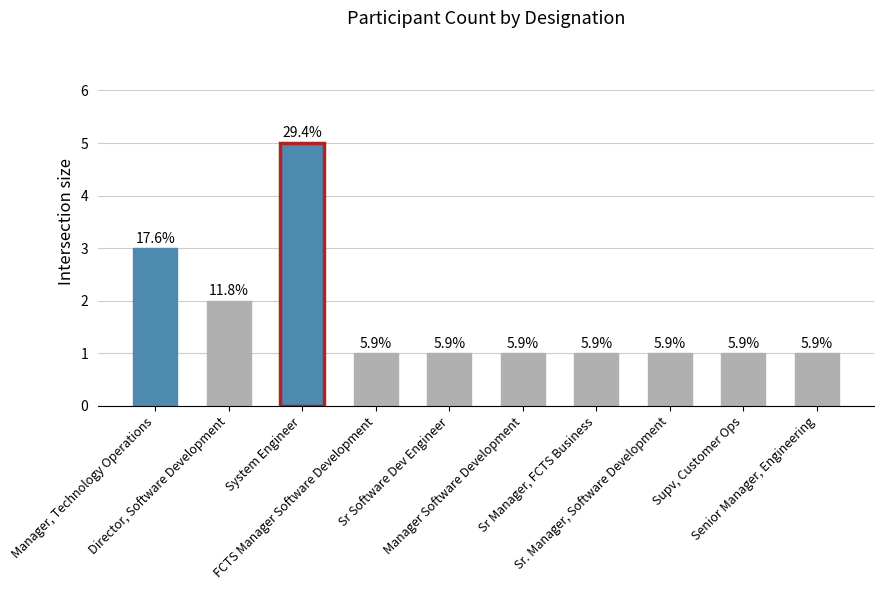

Does the chart contain stacked bars?

No